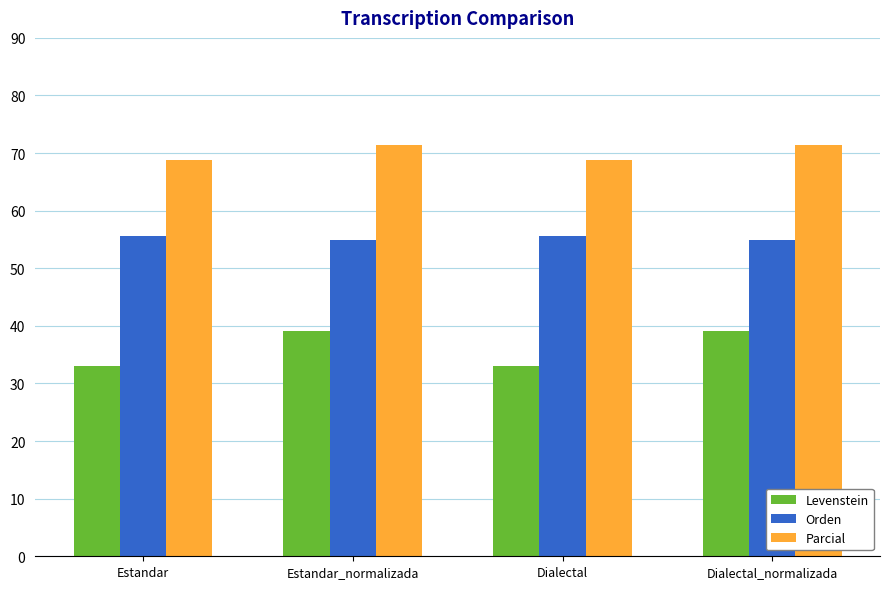

What is the sum of the Orden values at Estandar and Estandar_normalizada?

110.5